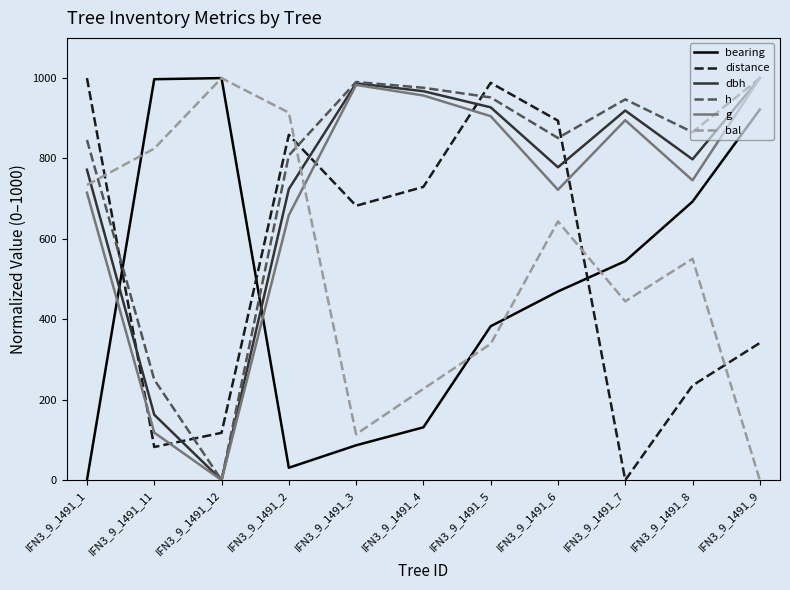

True or false: dbh has a value of 1308.1 at IFN3_9_1491_7.

False